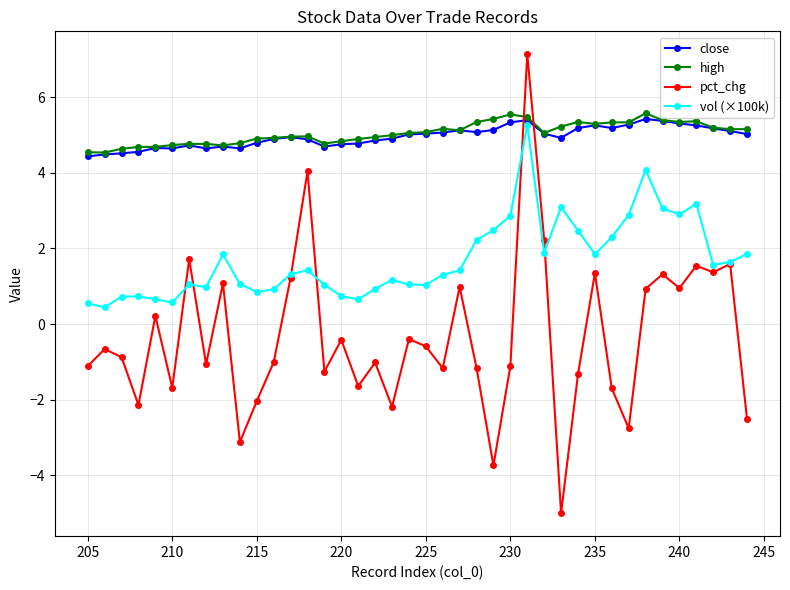

Which series has the widest spread of values?

pct_chg